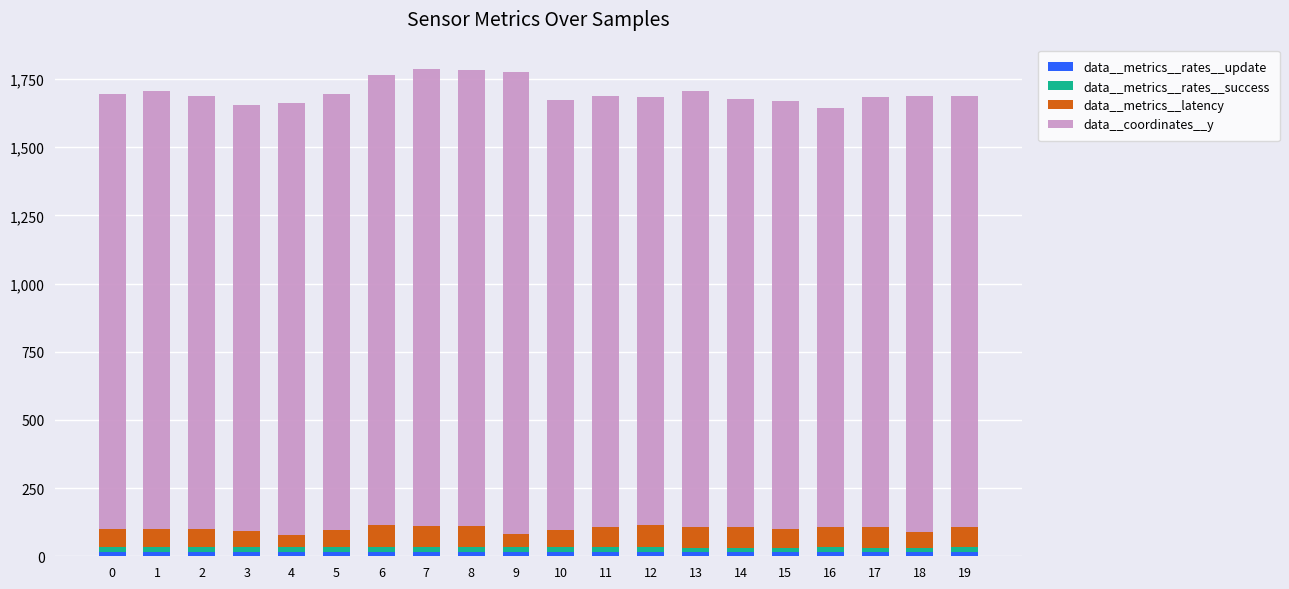

Where does the data__metrics__latency series first go above 72?

6